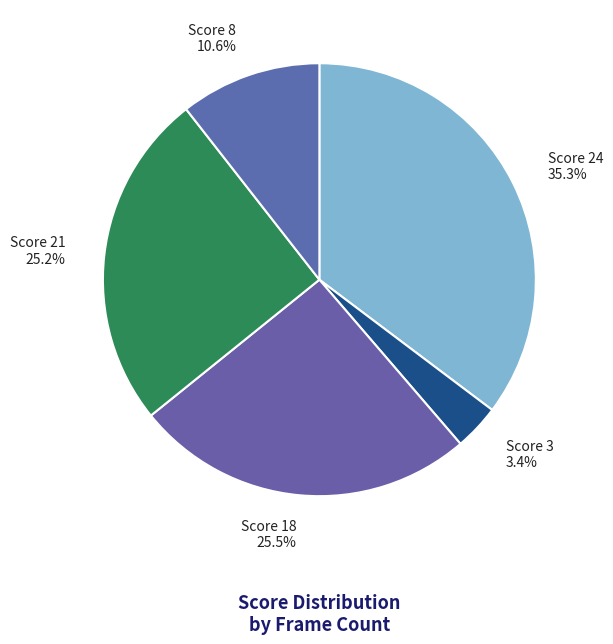

Count the number of slices in the pie.

5